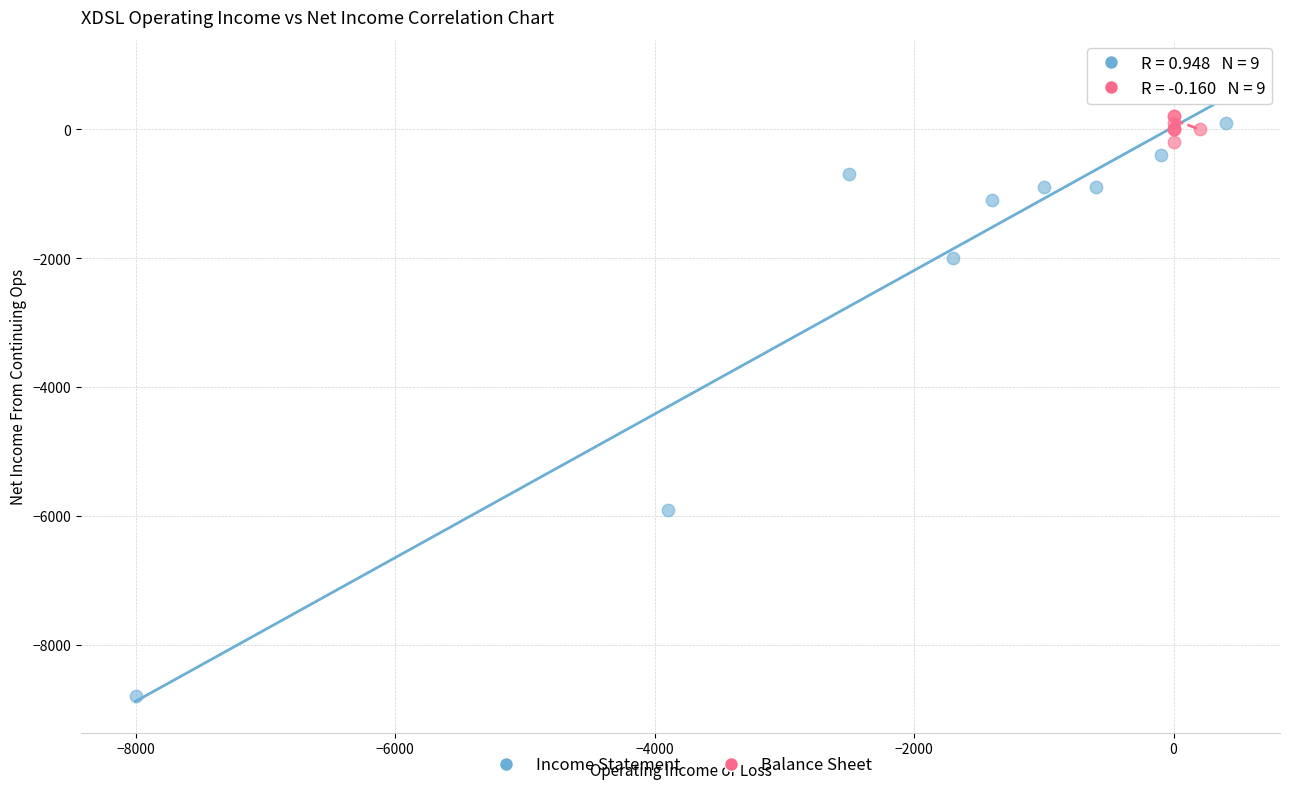

Which series contains the lowest Y value?

Income Statement